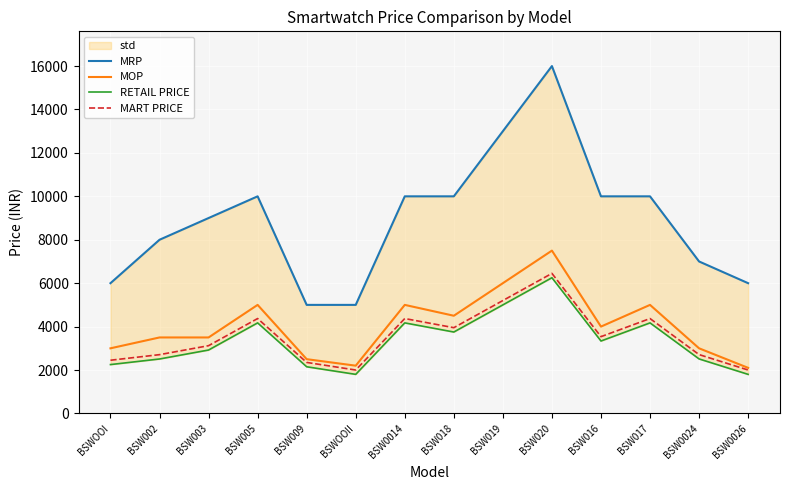

What is the label of the 9th point from the left?

BSW019